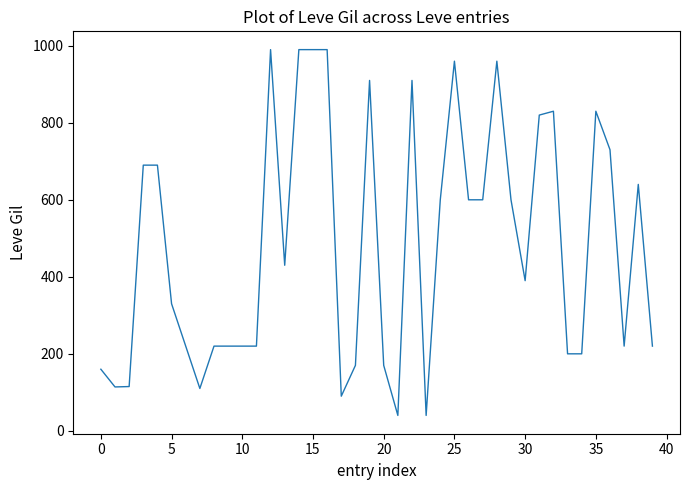

What is the difference between the second highest and second lowest values?

950